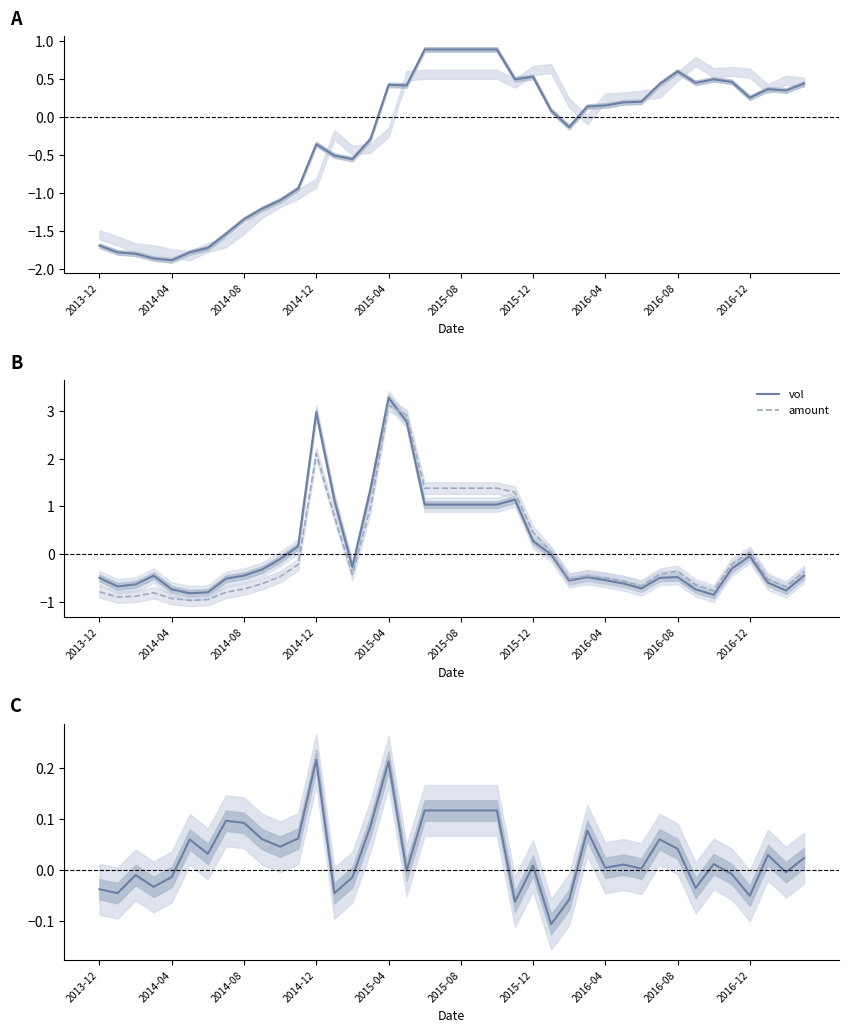

What is the highest value of the vol series?

3.3